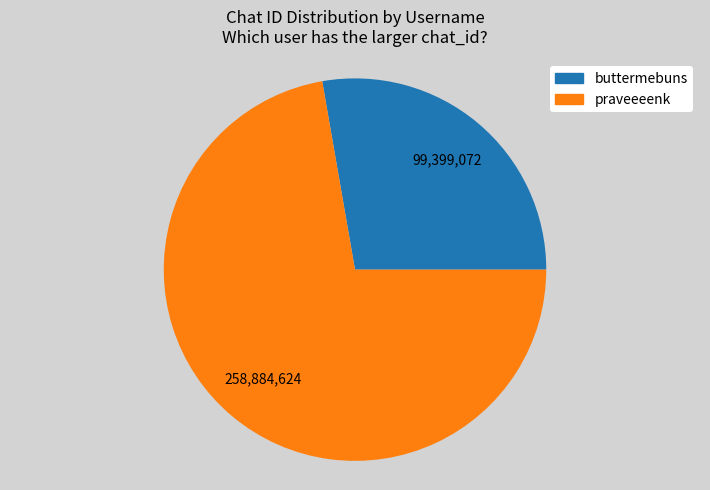

Is it true that buttermebuns is 28% of the pie?

True